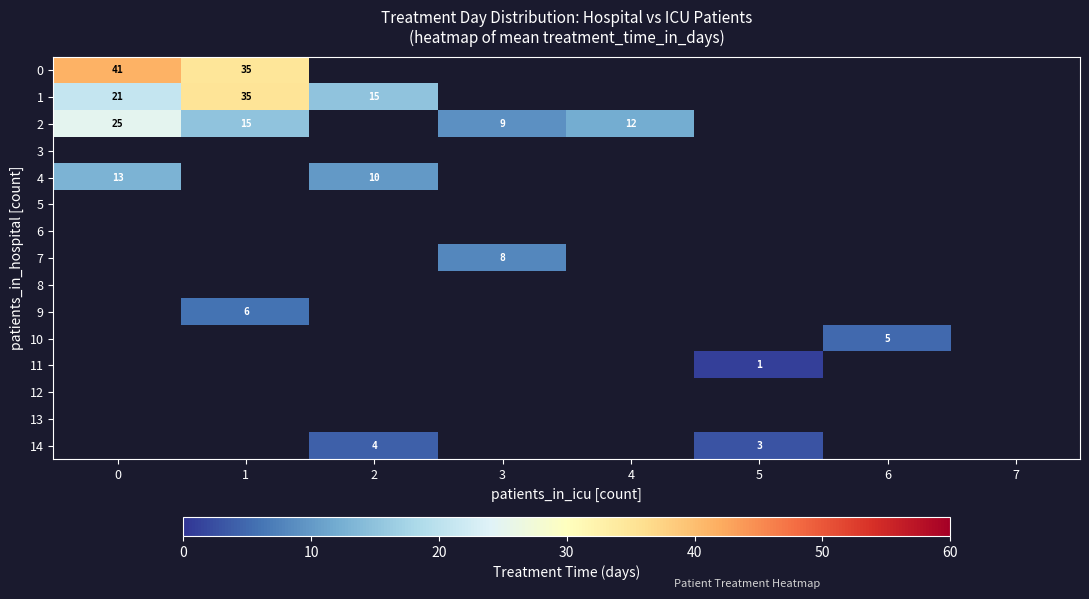

What is the maximum value shown in the chart?

41.3